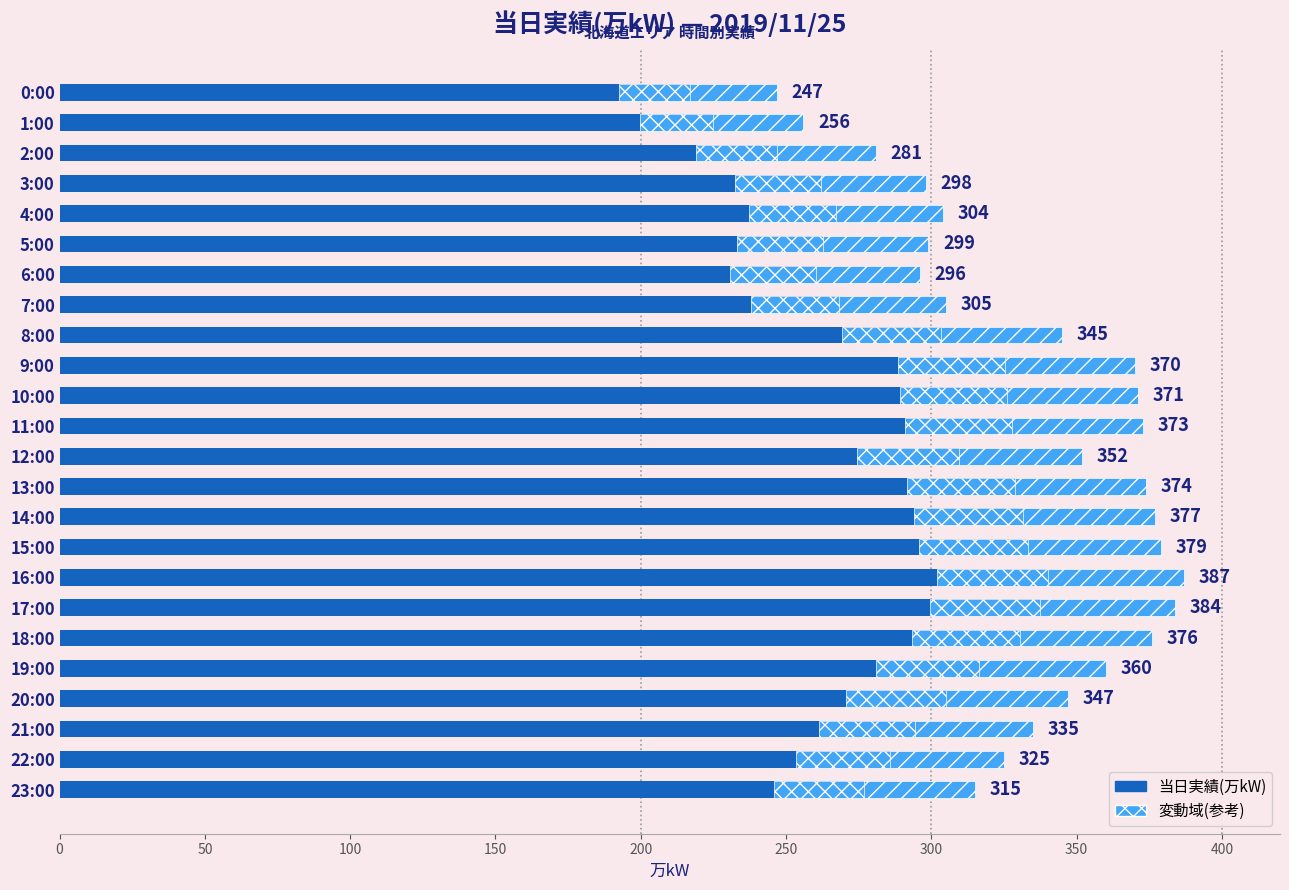

What is the smallest value displayed?

247